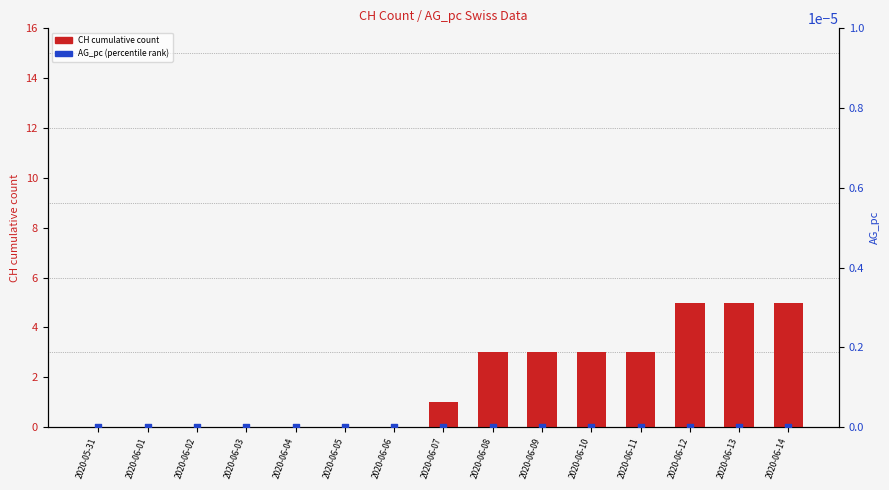

Which series reaches the minimum Y coordinate?

CH cumulative count